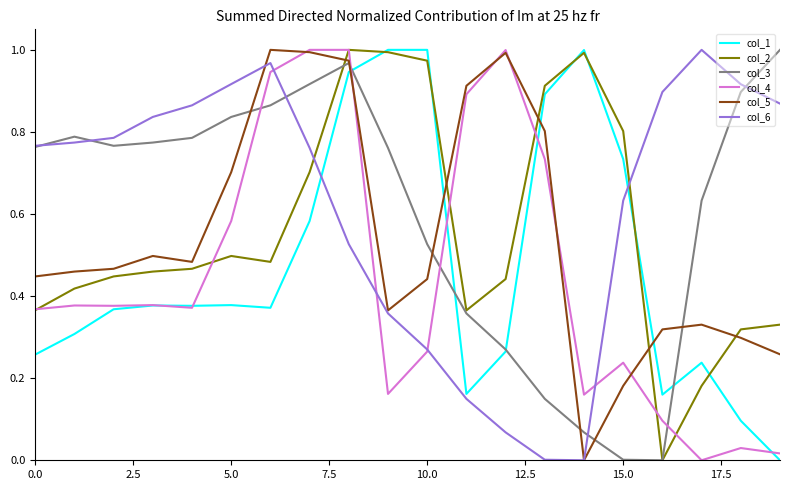

The col_3 series shows 0.2 at 10.0. True or false?

False